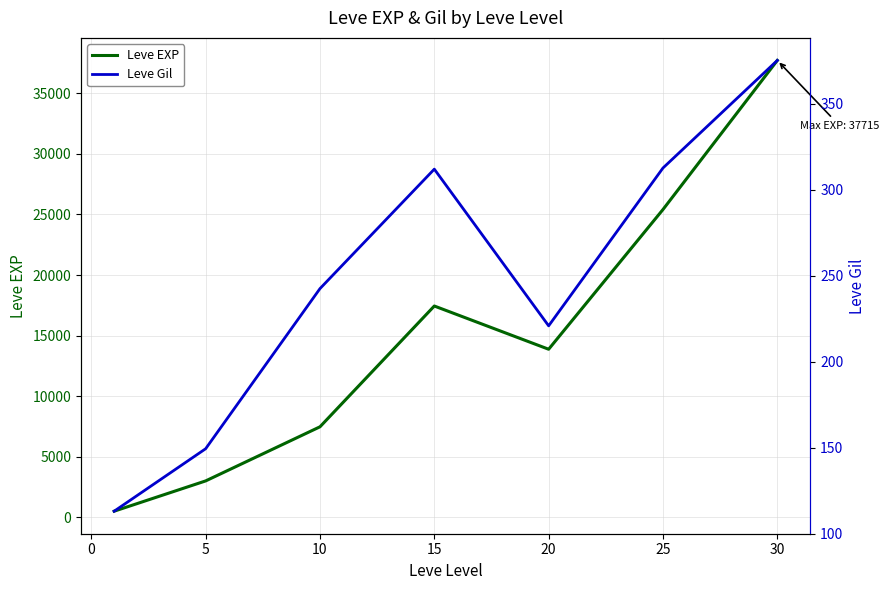

The value of Leve EXP at 15 is 29197.4. True or false?

False